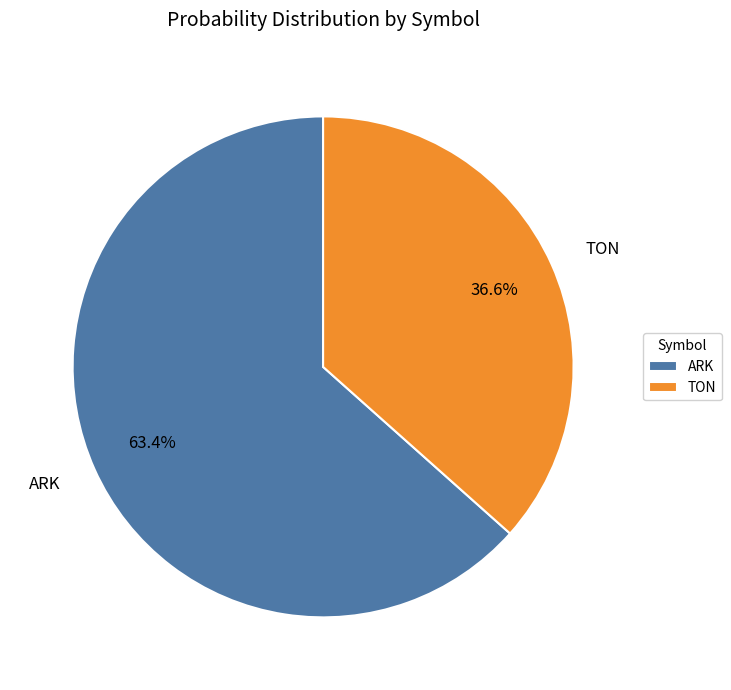

True or false: ARK accounts for 74% of the total.

False